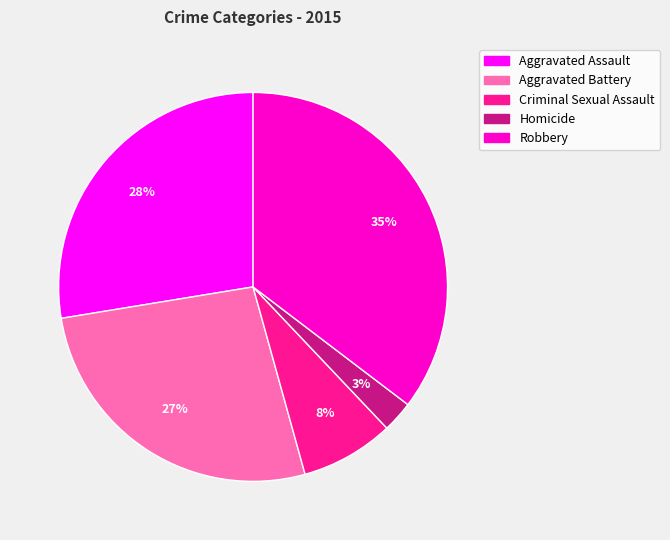

Which slice is the smallest?

Homicide